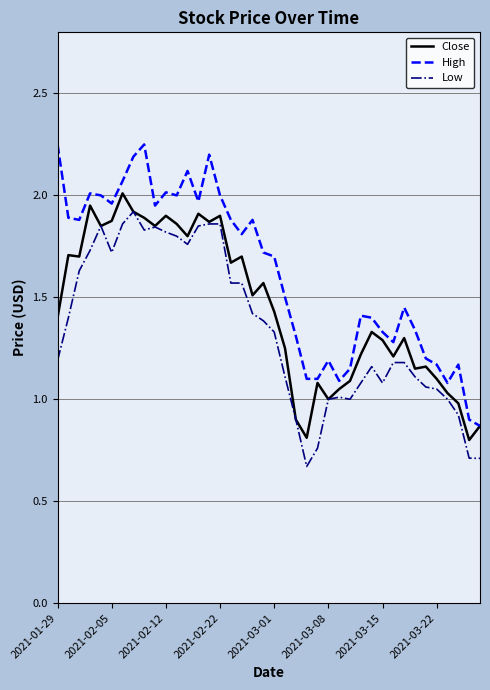

True or false: High and Low cross at least once.

False